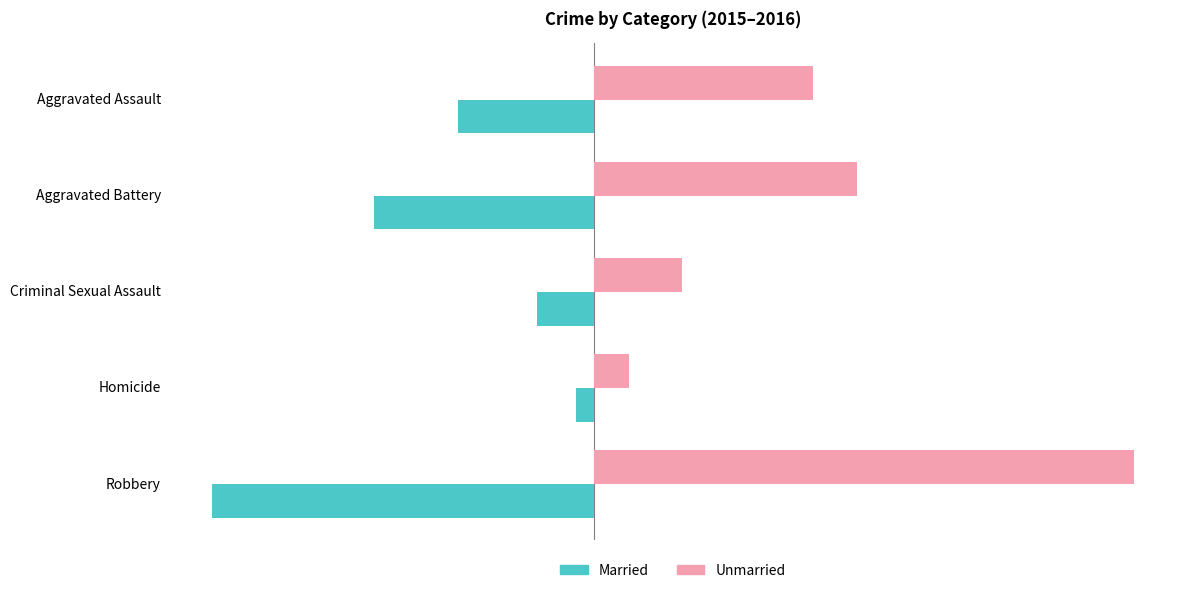

Between Homicide and Robbery, which series saw the biggest shift?

Unmarried